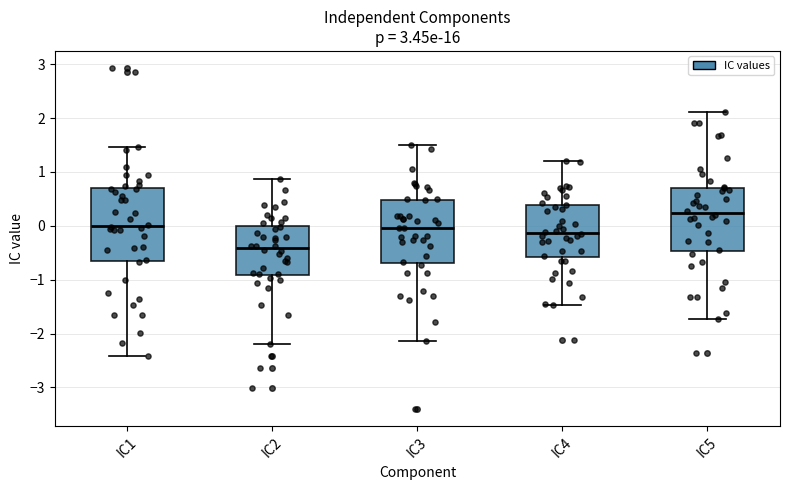

Which box has the highest median line?

IC5